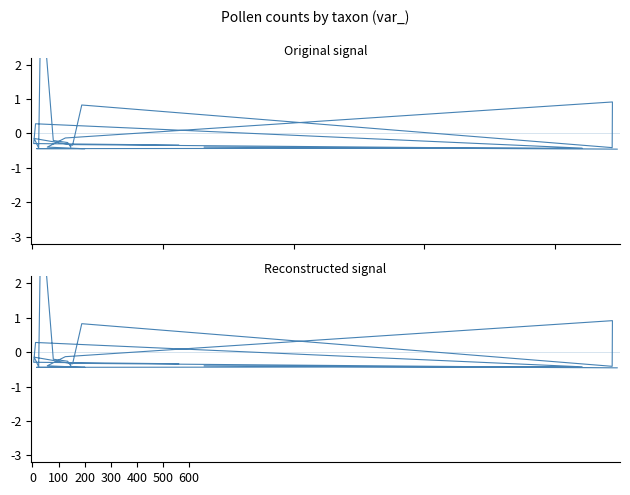

The value of count at 13 is -0.1. True or false?

False